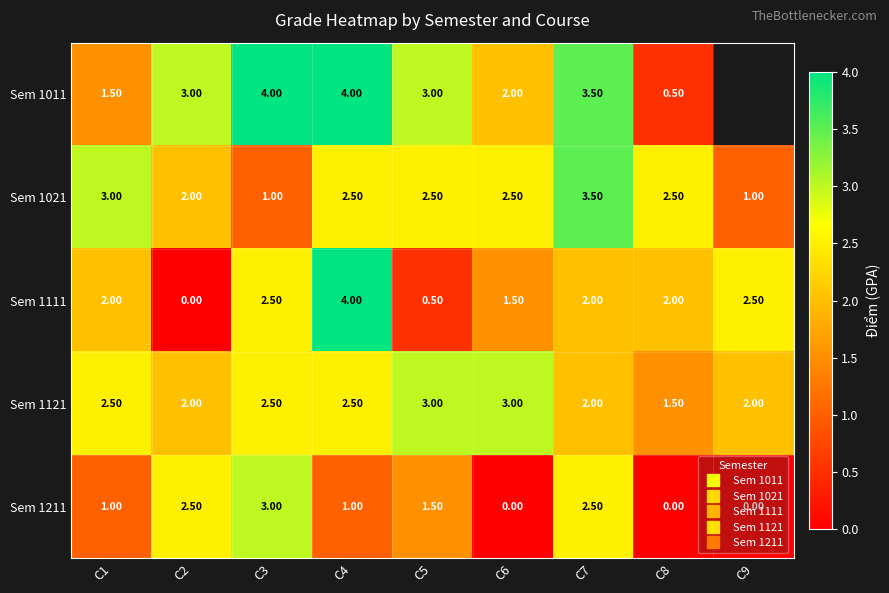

Is it true that Sem 1021 equals 1.0 at C9?

True